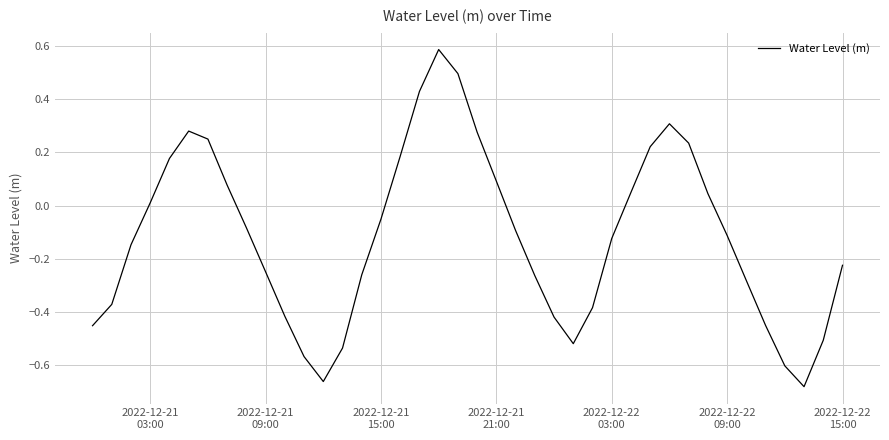

What is the greatest value displayed?

0.6